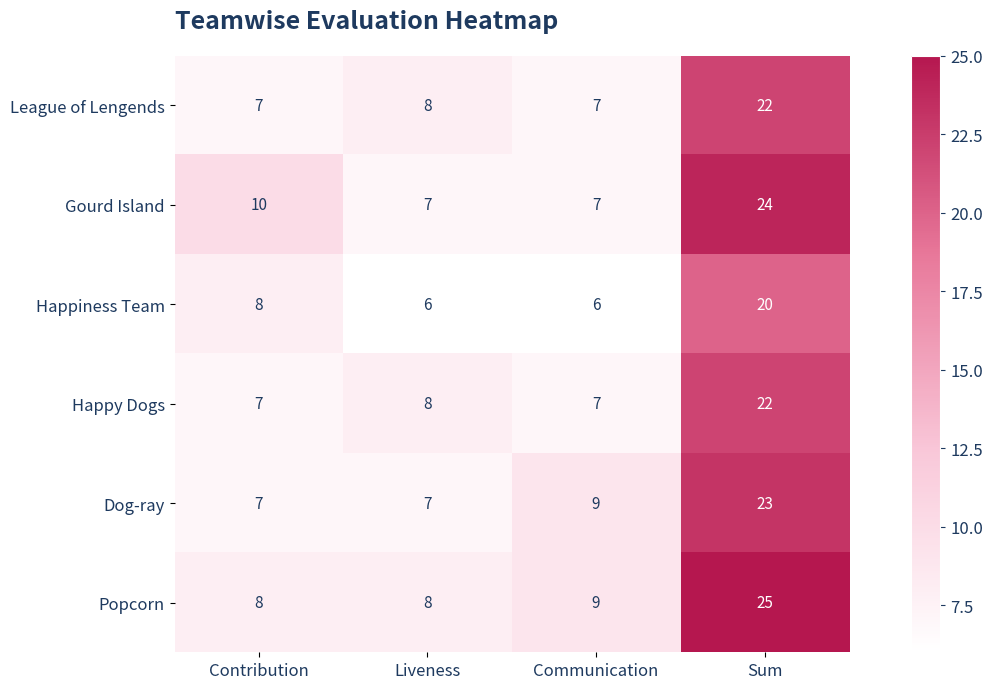

Reading right to left, transcribe all the data shown in this chart.

League of Lengends: Sum=22	Communication=7	Liveness=8	Contribution=7
Gourd Island: Sum=24	Communication=7	Liveness=7	Contribution=10
Happiness Team: Sum=20	Communication=6	Liveness=6	Contribution=8
Happy Dogs: Sum=22	Communication=7	Liveness=8	Contribution=7
Dog-ray: Sum=23	Communication=9	Liveness=7	Contribution=7
Popcorn: Sum=25	Communication=9	Liveness=8	Contribution=8